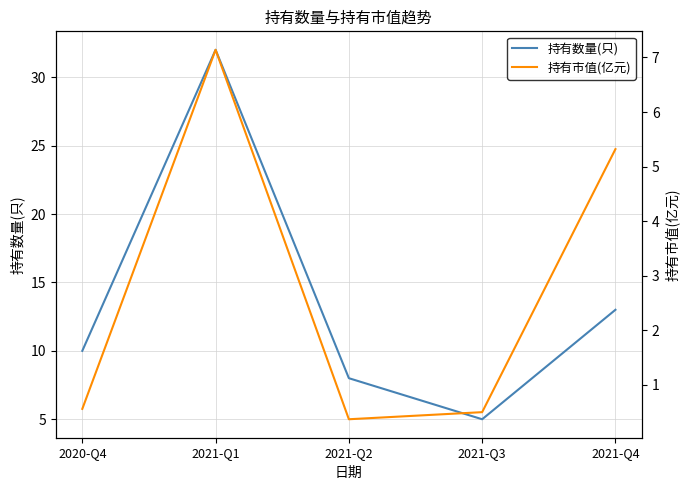

Reading right to left, extract all data points from this chart.

持有数量(只): 2021-Q4=13.0	2021-Q3=5.0	2021-Q2=8.0	2021-Q1=32.0	2020-Q4=10.0
持有市值(亿元): 2021-Q4=5.3	2021-Q3=0.5	2021-Q2=0.4	2021-Q1=7.1	2020-Q4=0.6